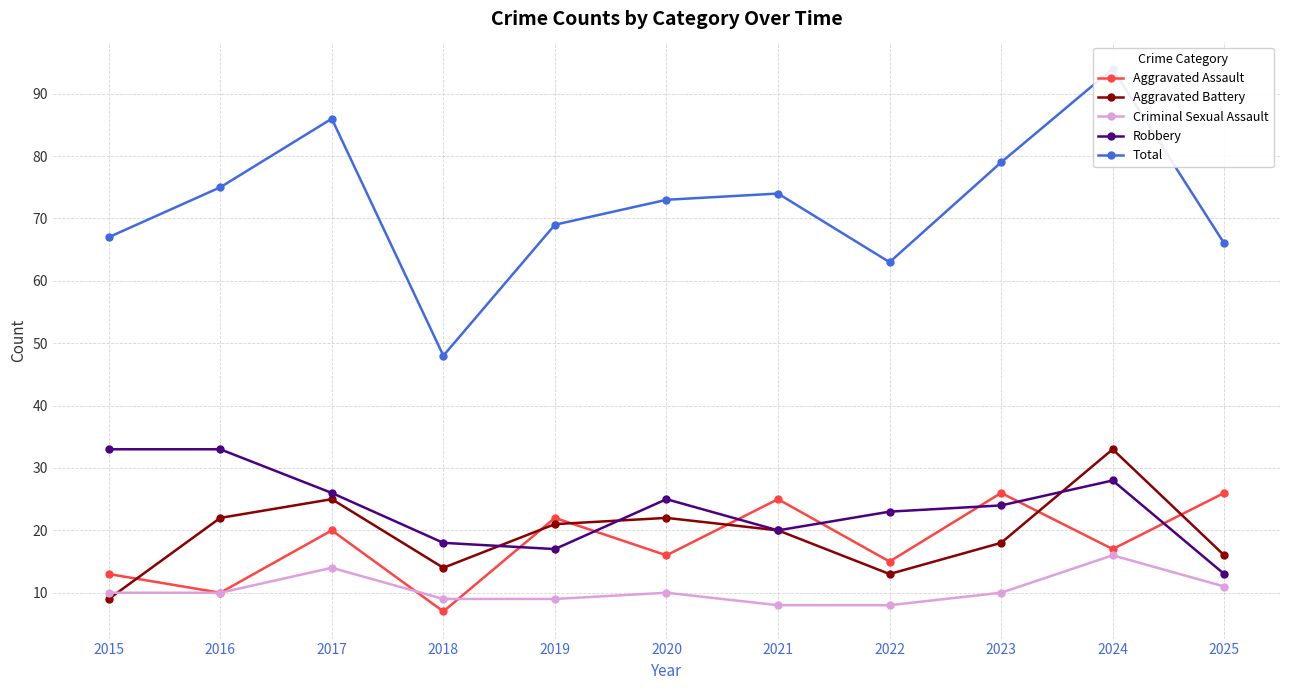

True or false: Total and Robbery cross at least once.

False